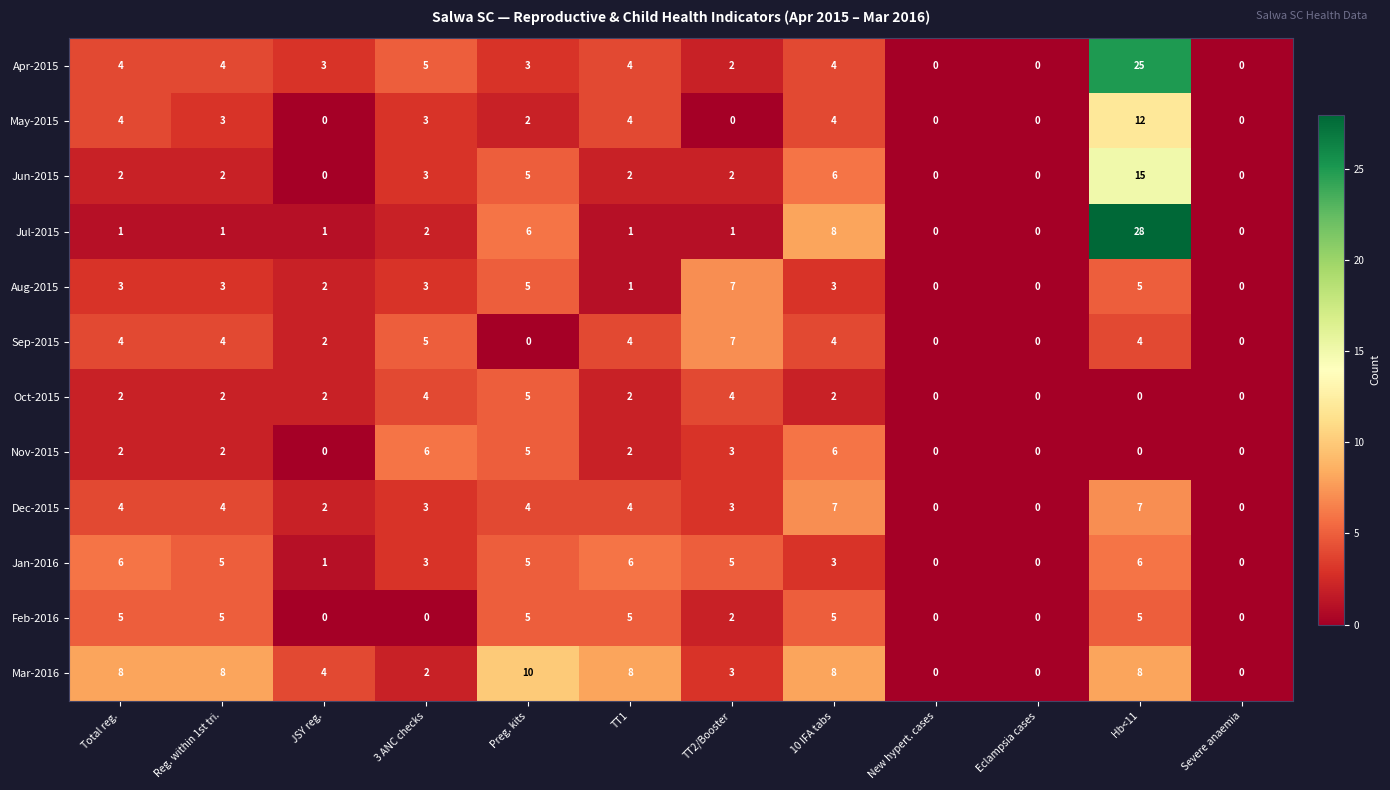

What is the difference between the second highest and second lowest values in the May-2015 series?

4